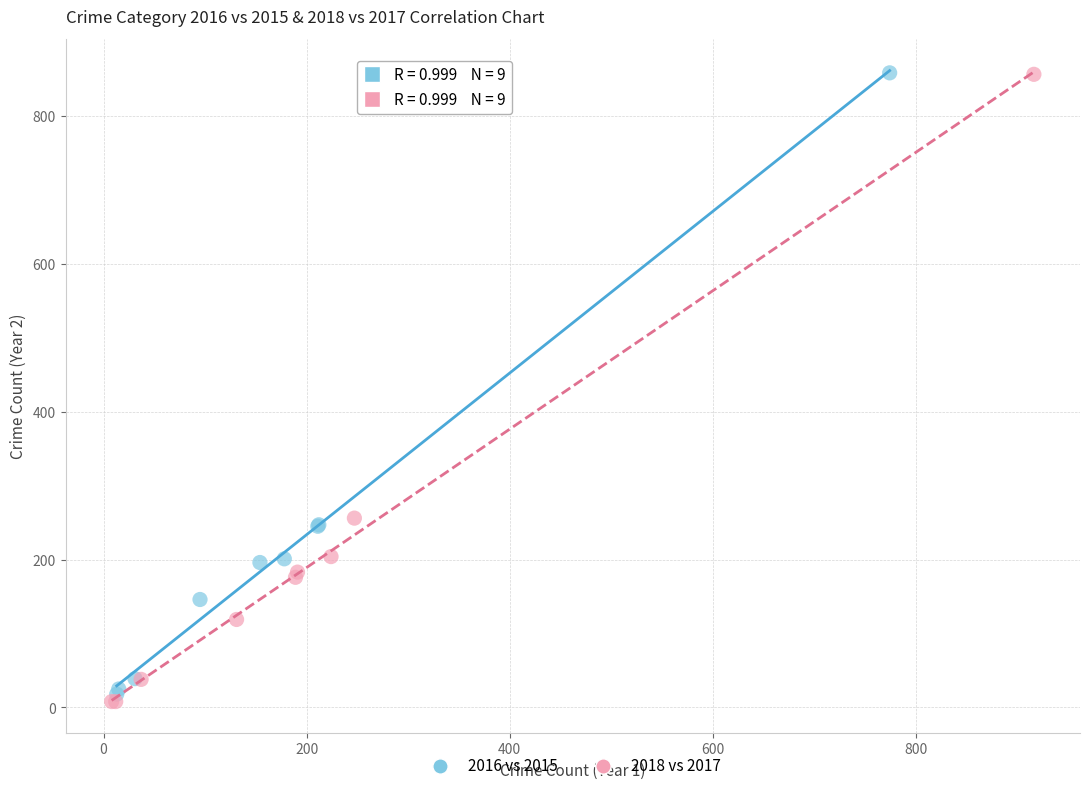

Which series has the widest spread of Y values?

2018 vs 2017